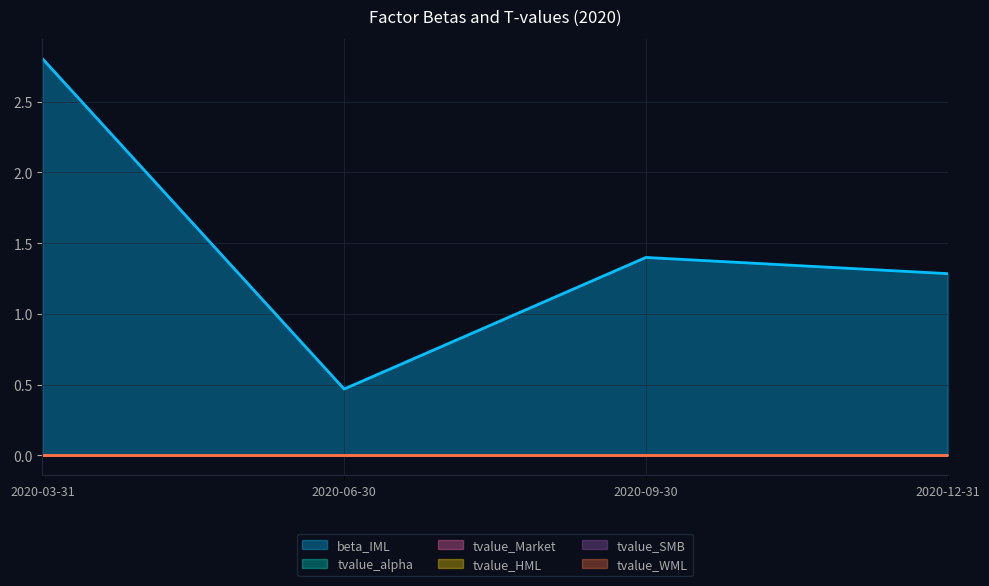

How many values in the beta_IML series are below 1?

1